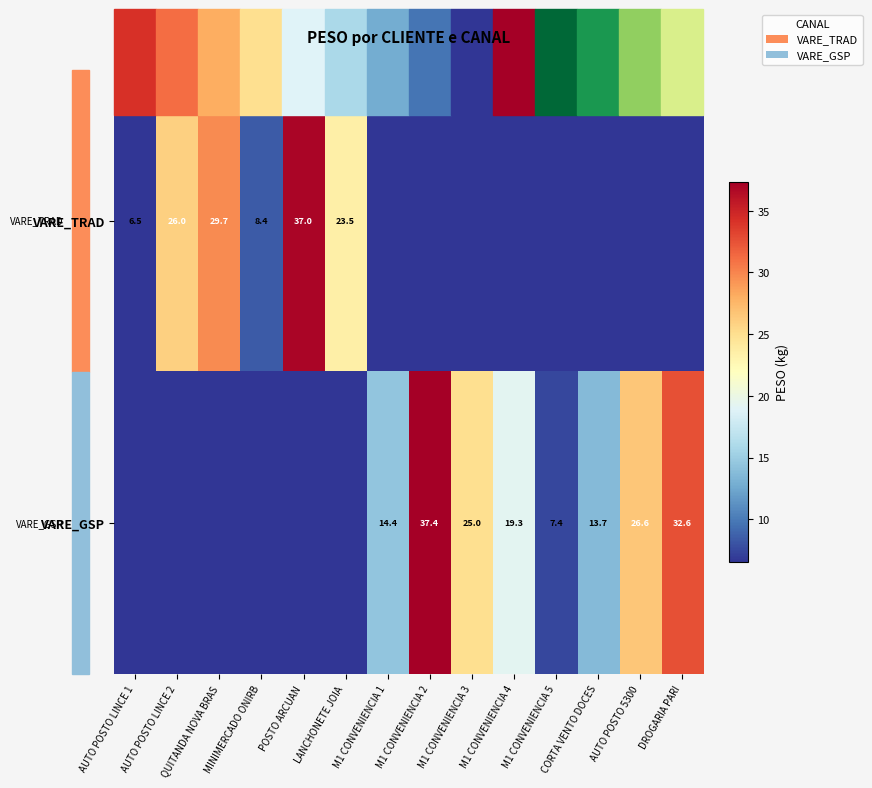

The VARE_TRAD series shows 26.0 at AUTO POSTO LINCE 2. True or false?

True